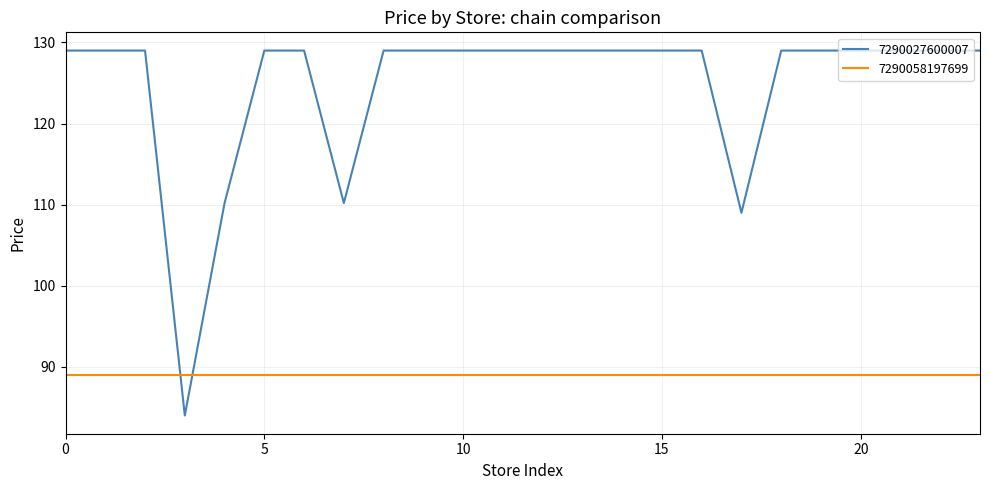

Which series has the largest total across all categories?

7290027600007